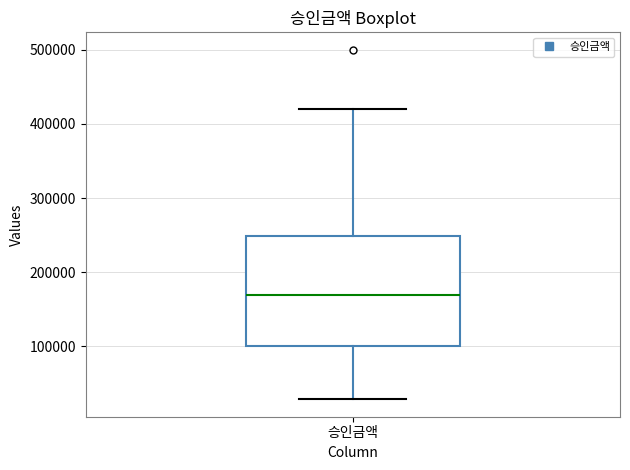

Transcribe this box plot: give where the median line is, the range the box spans, and where the two whiskers end, as read against the y-axis. The values are not printed on the chart, so give them approximately, as read against the axis.

median 170000, box 100000 to 250000, whiskers 30000 to 420000